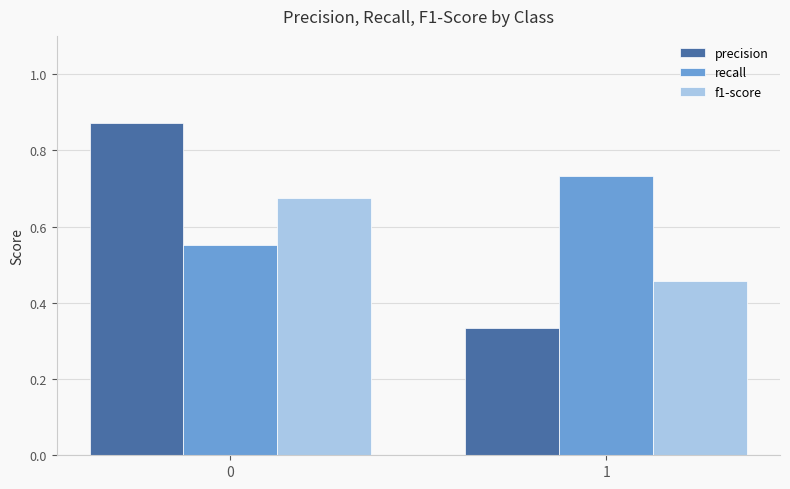

What are all the series names shown in the legend?

precision, recall, f1-score